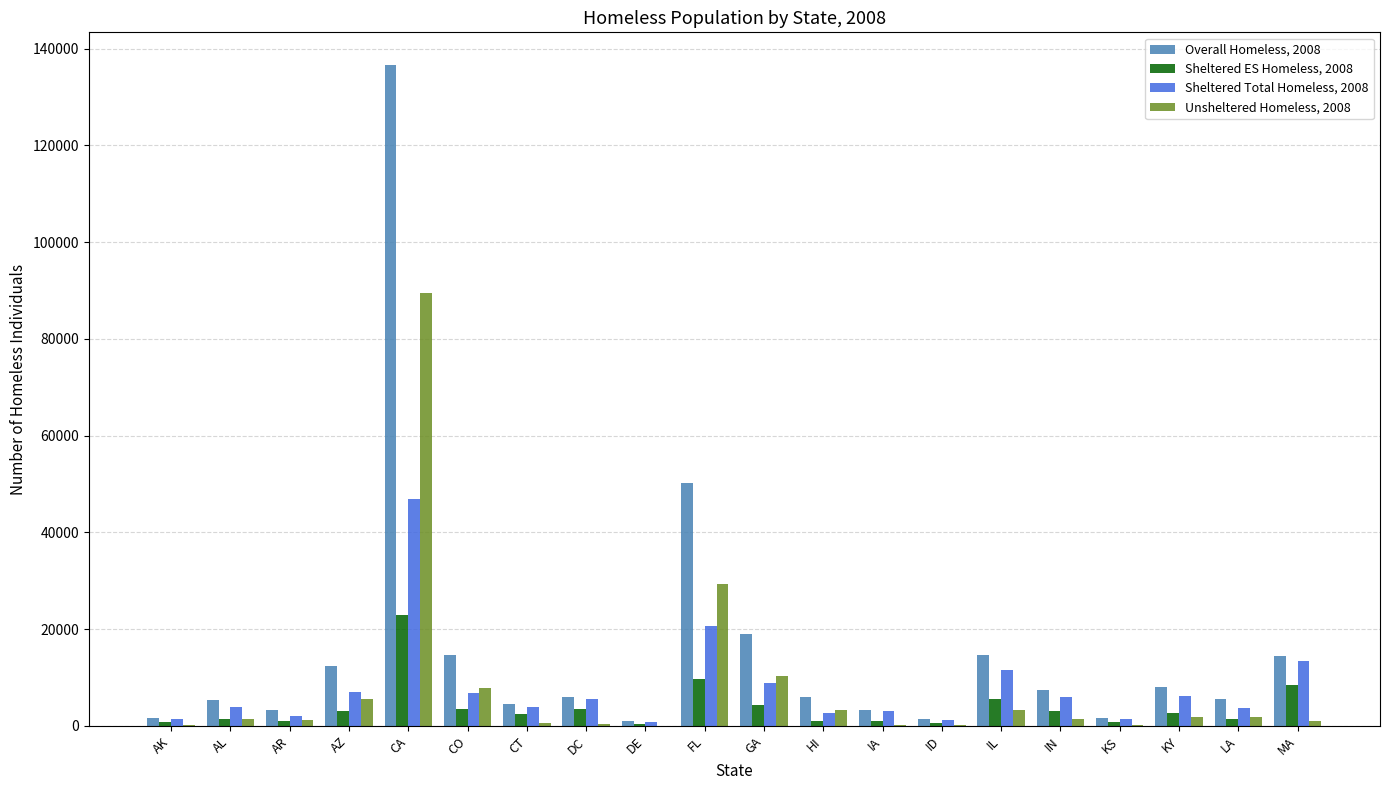

At which category is the sum across all series the highest?

CA